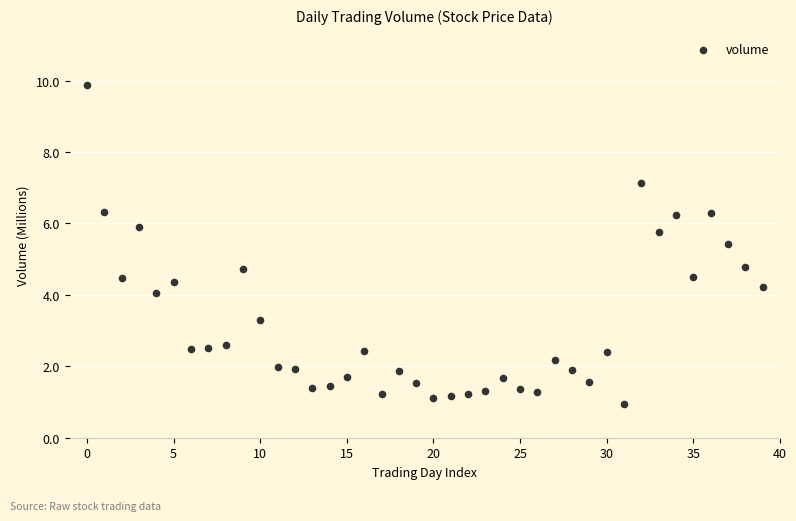

What is the range of Y values (max minus min)?

8.9